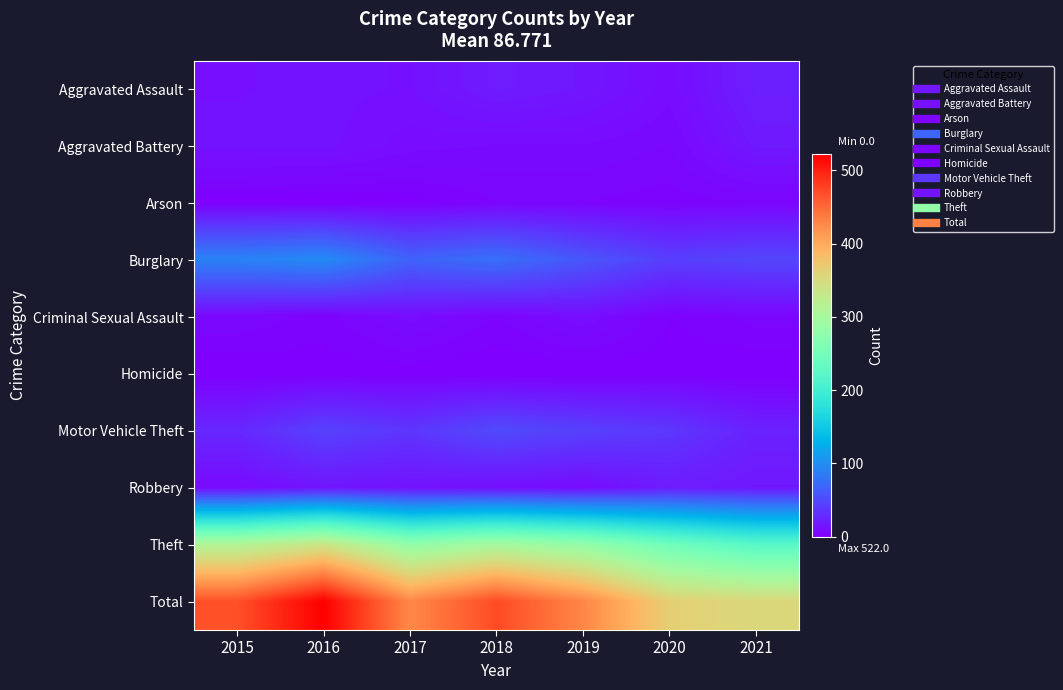

How many data points does each series have?

7